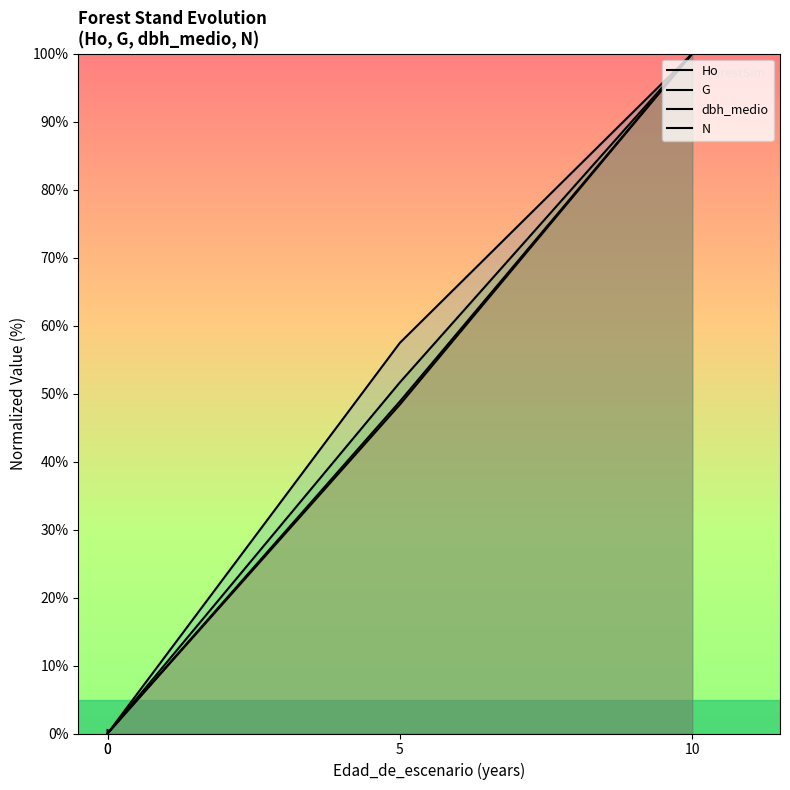

Rank the series by their maximum value, from highest to lowest.

Ho, G, dbh_medio, N